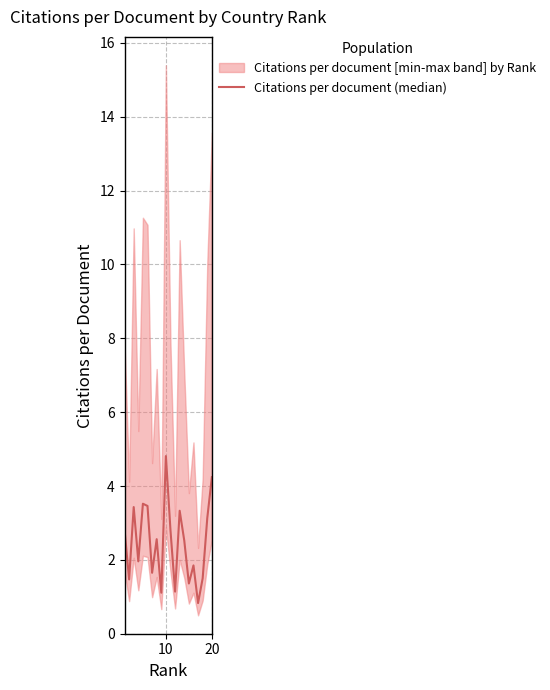

Reading left to right, list all the values displayed in this chart.

2.8	1.5	3.4	2.0	3.5	3.5	1.6	2.6	1.1	4.8	2.8	1.1	3.3	2.5	1.4	1.9	0.8	1.5	3.1	4.2